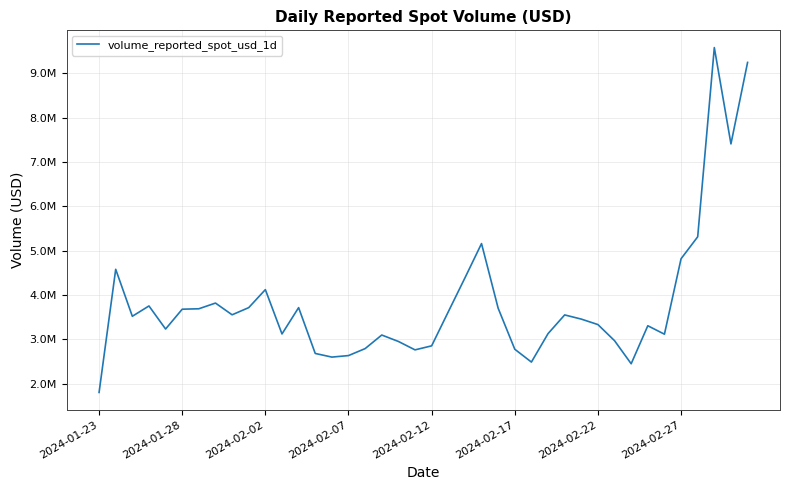

List the labels in order of value, largest first.

37, 39, 38, 36, 23, 35, 2024-01-28, 22, 10, 2024-02-27, 2024-02-07, 9, 12, 24, 2024-02-22, 2024-02-17, 21, 8, 28, 2024-02-02, 29, 30, 33, 2024-02-12, 27, 11, 34, 17, 31, 18, 20, 16, 25, 19, 13, 15, 14, 26, 32, 2024-01-23